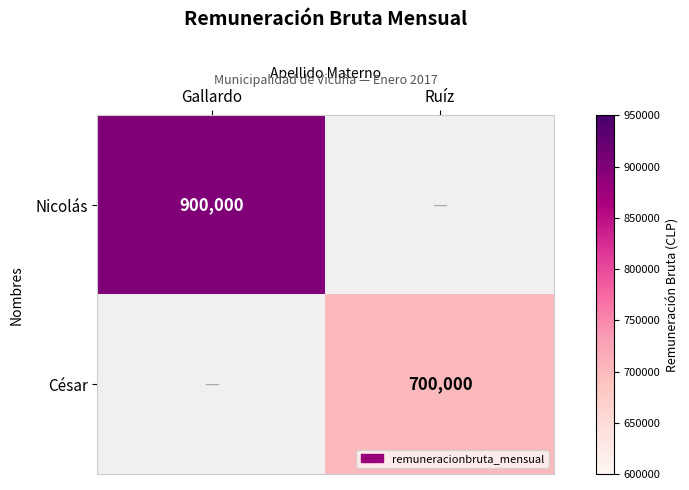

Count the number of categories in the chart.

2